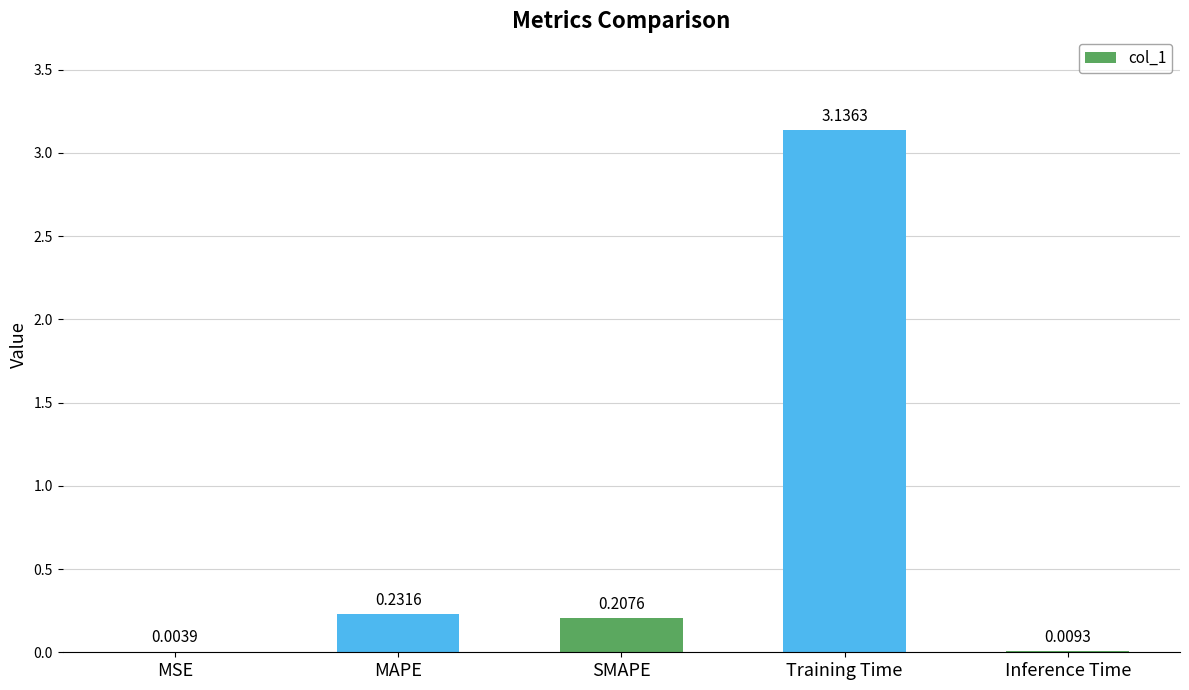

At which label is the value closest to 1?

MAPE